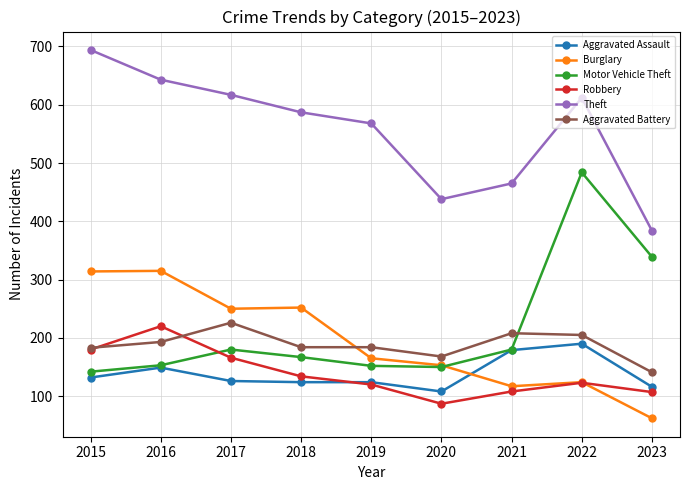

Read the Burglary value at 2021, to the nearest 10.

120